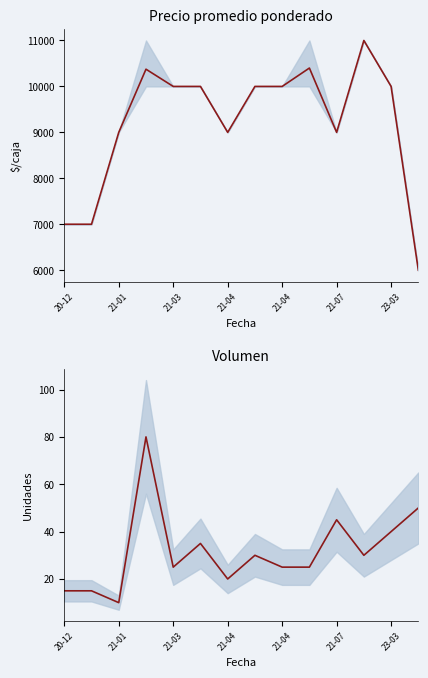

True or false: Precio promedio ponderado and Volumen cross at least once.

False